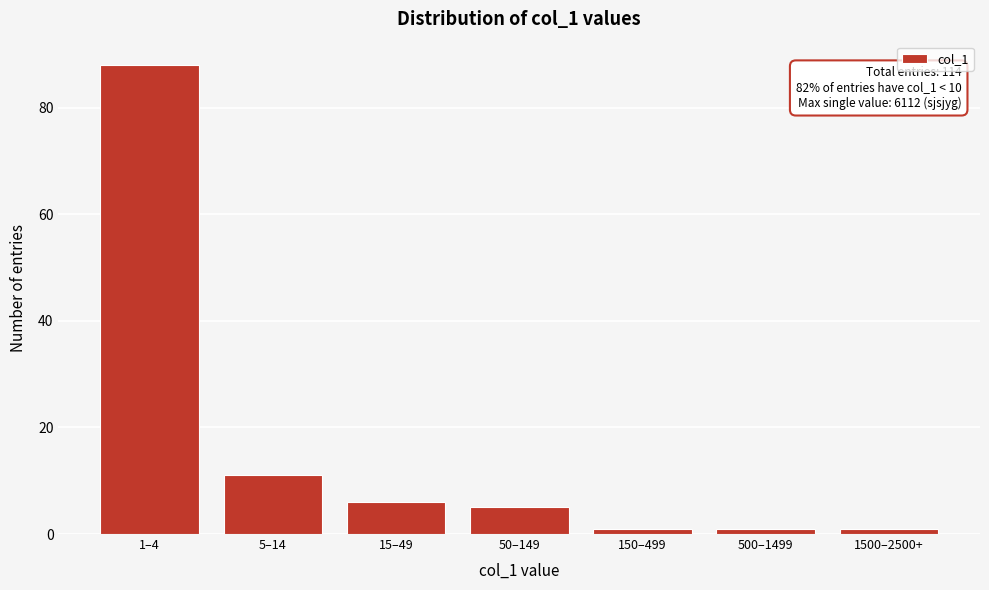

Reading left to right, transcribe all the data shown in this chart.

1–4=88	5–14=11	15–49=6	50–149=5	150–499=1	500–1499=1	1500–2500+=1